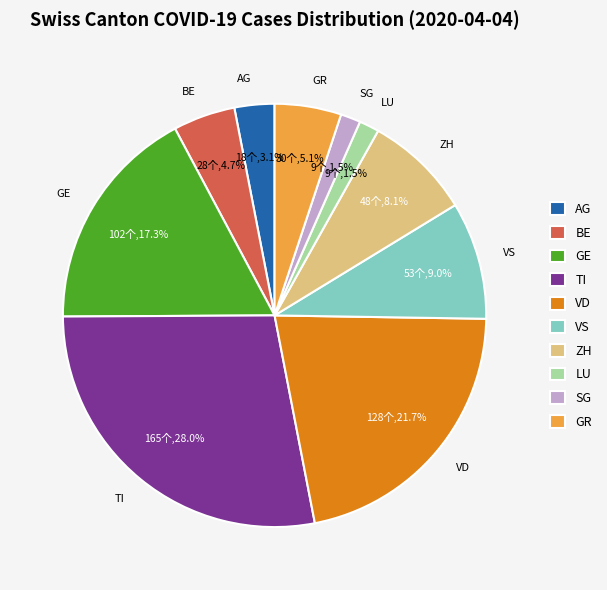

The GE slice represents 17% of the pie. True or false?

True